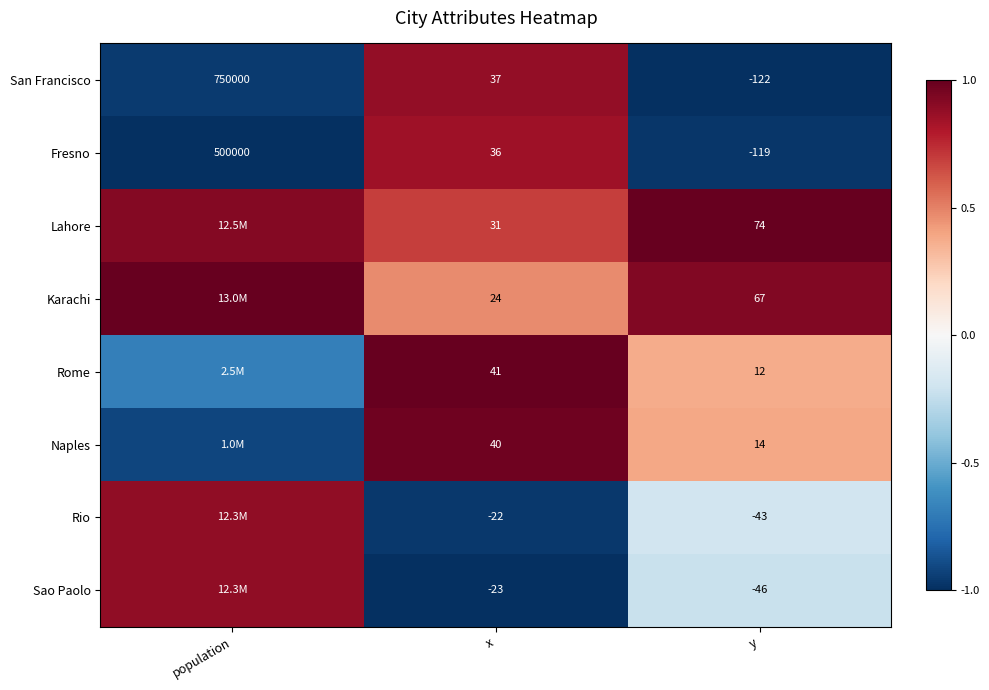

Where does the San Francisco series first go above 37?

population